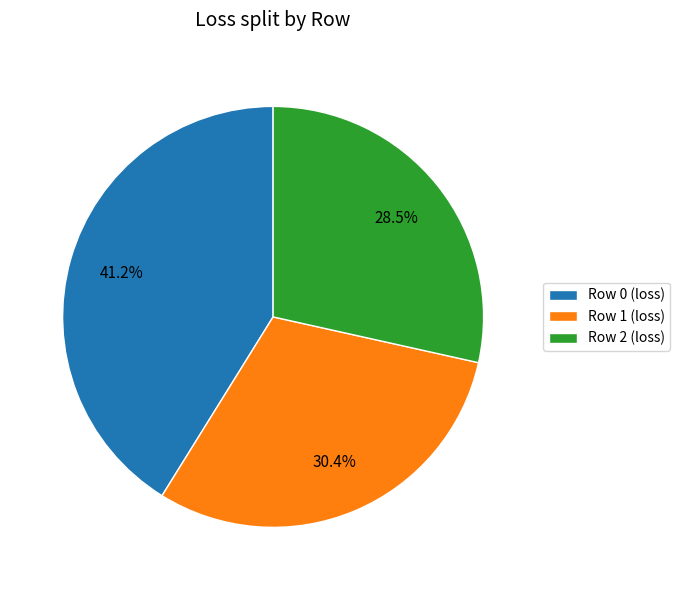

What percentage do Row 0 and Row 2 together represent?

69.6%